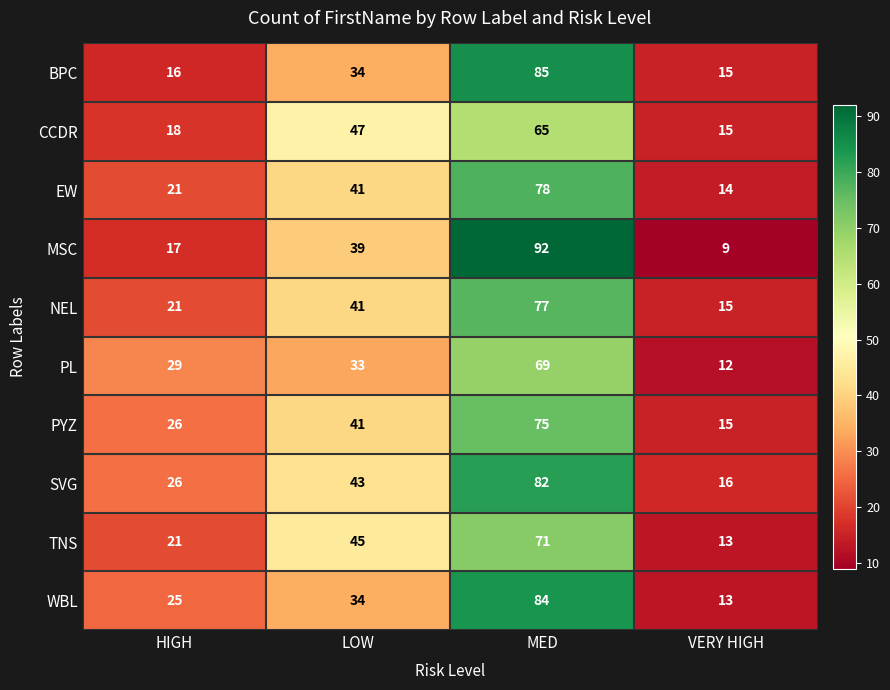

Which label corresponds to the largest value in the chart?

MED